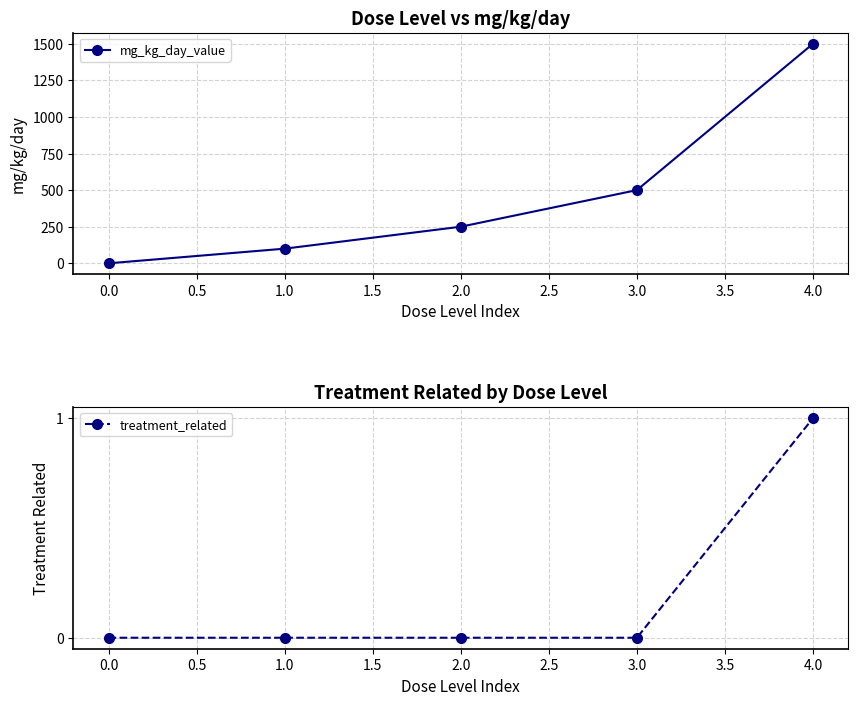

Reading right to left, list all the values displayed in this chart.

mg_kg_day_value: 4.0=1500	3.0=500	2.0=250	1.0=100	0.0=0
treatment_related: 4.0=1	3.0=0	2.0=0	1.0=0	0.0=0